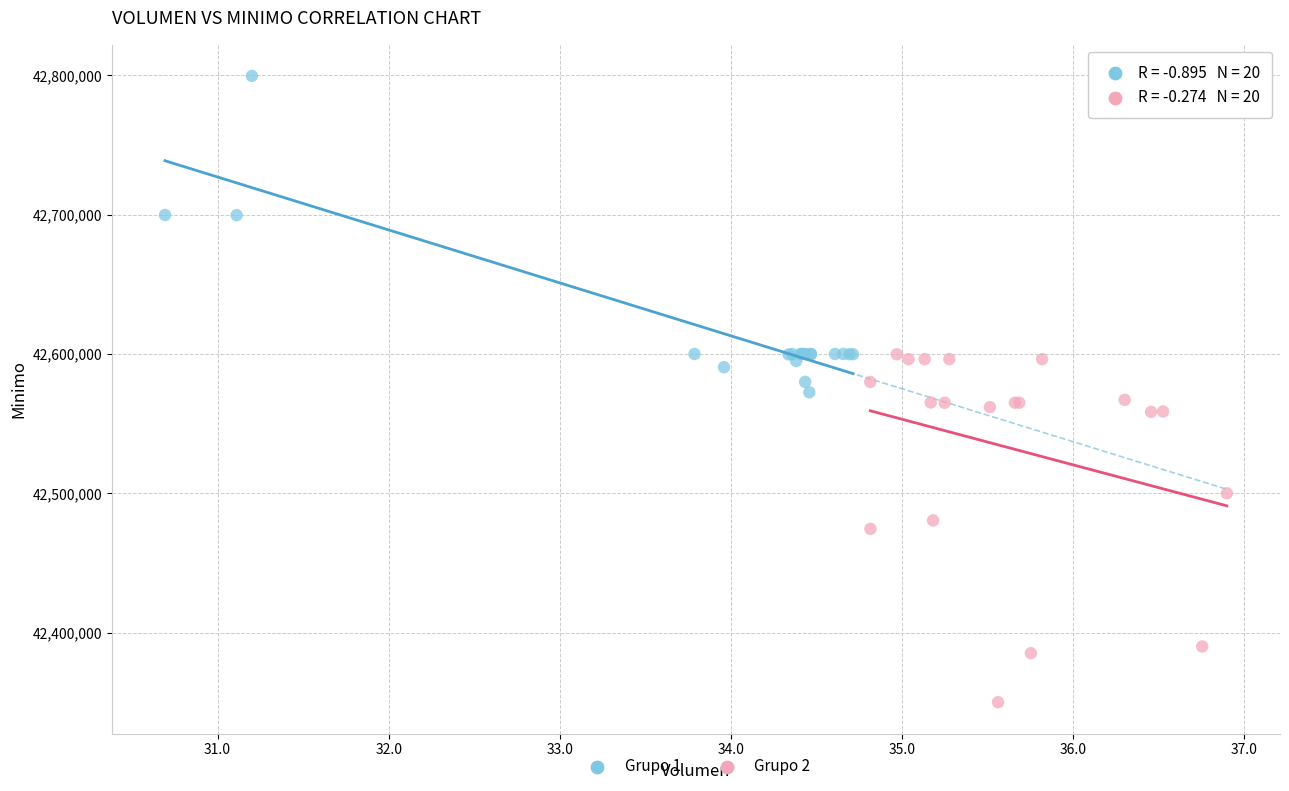

Which series has the largest Y range (max minus min)?

Grupo 2